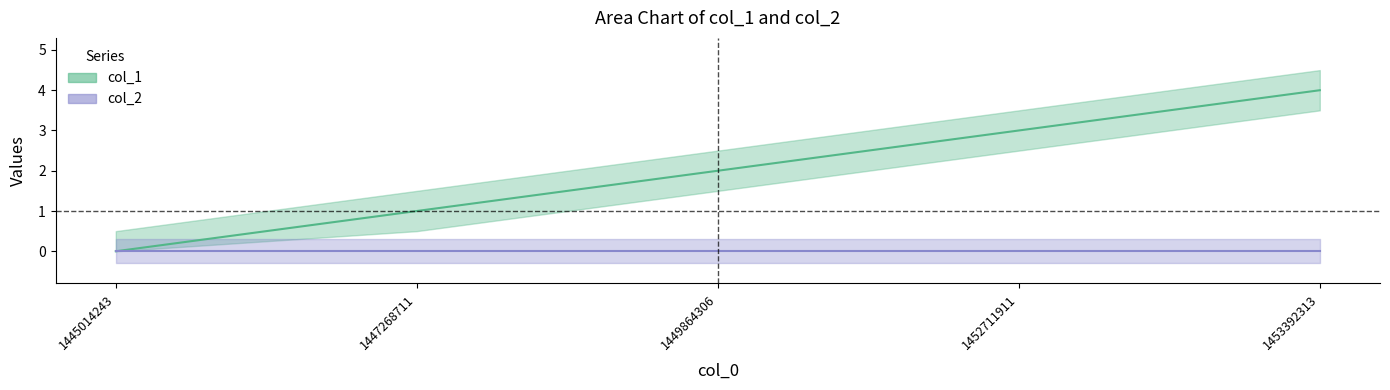

What is the value of the 4th point from the left?

3